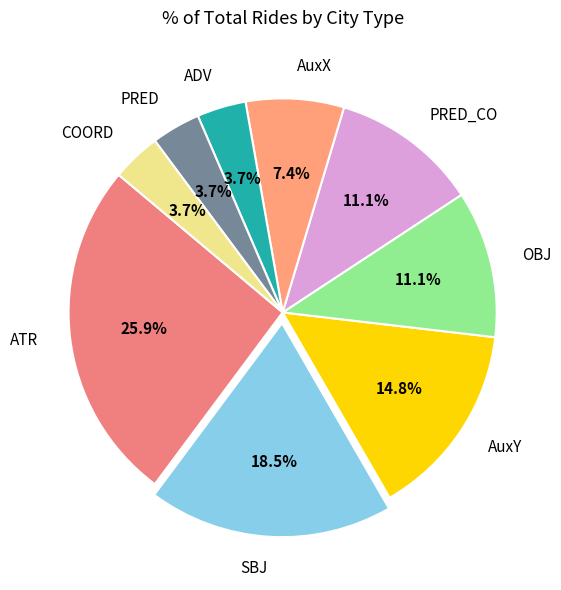

To the nearest percent, what portion does AuxY represent?

15%